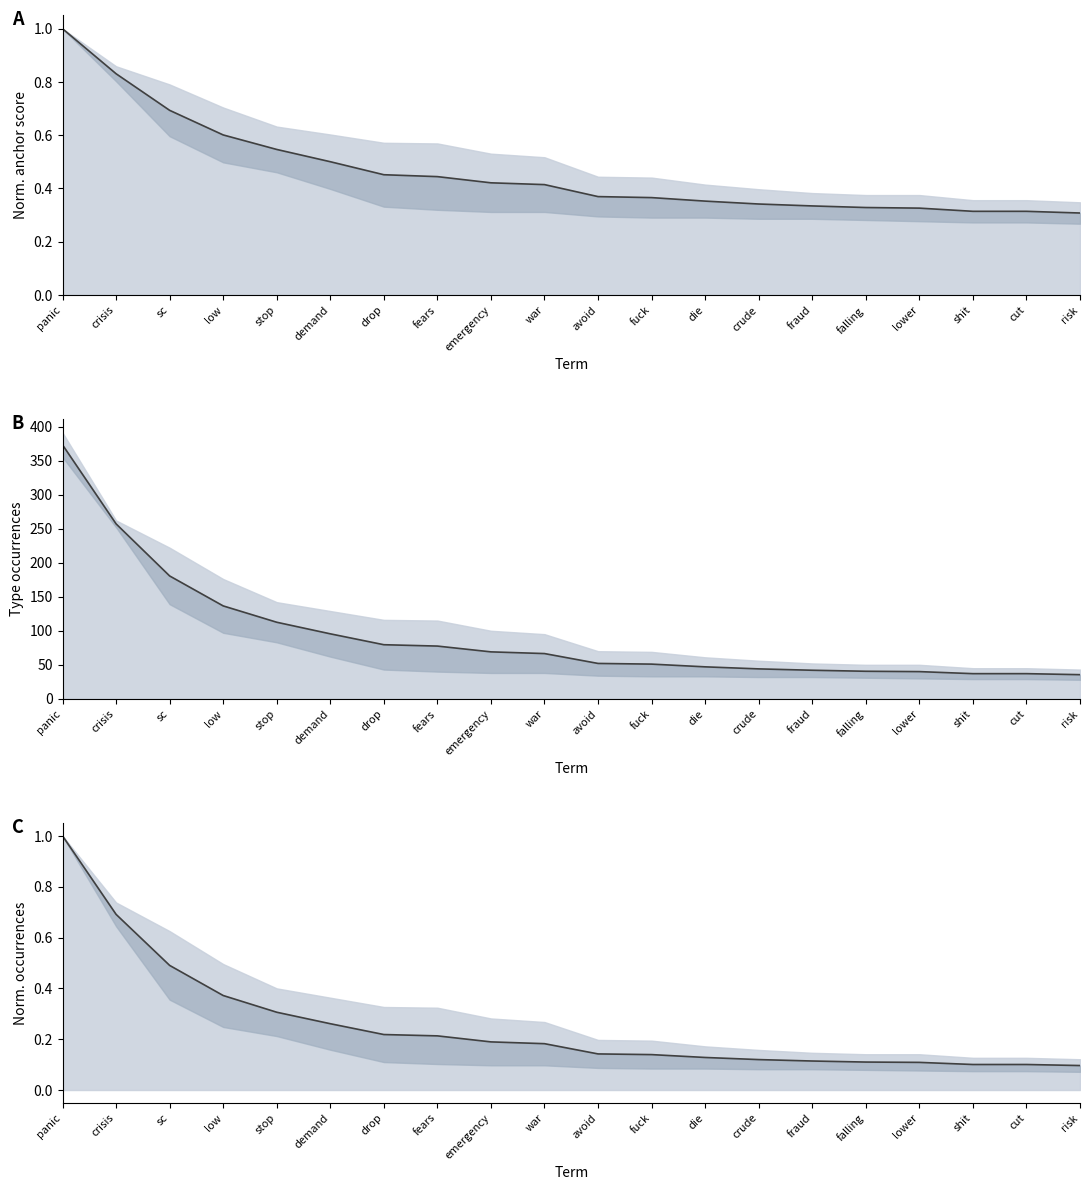

Reading right to left, what are all the values shown in this chart?

risk=0.1	cut=0.1	shit=0.1	lower=0.1	falling=0.1	fraud=0.1	crude=0.1	die=0.1	fuck=0.1	avoid=0.1	war=0.2	emergency=0.2	fears=0.2	drop=0.2	demand=0.3	stop=0.3	low=0.4	sc=0.5	crisis=0.7	panic=1.0